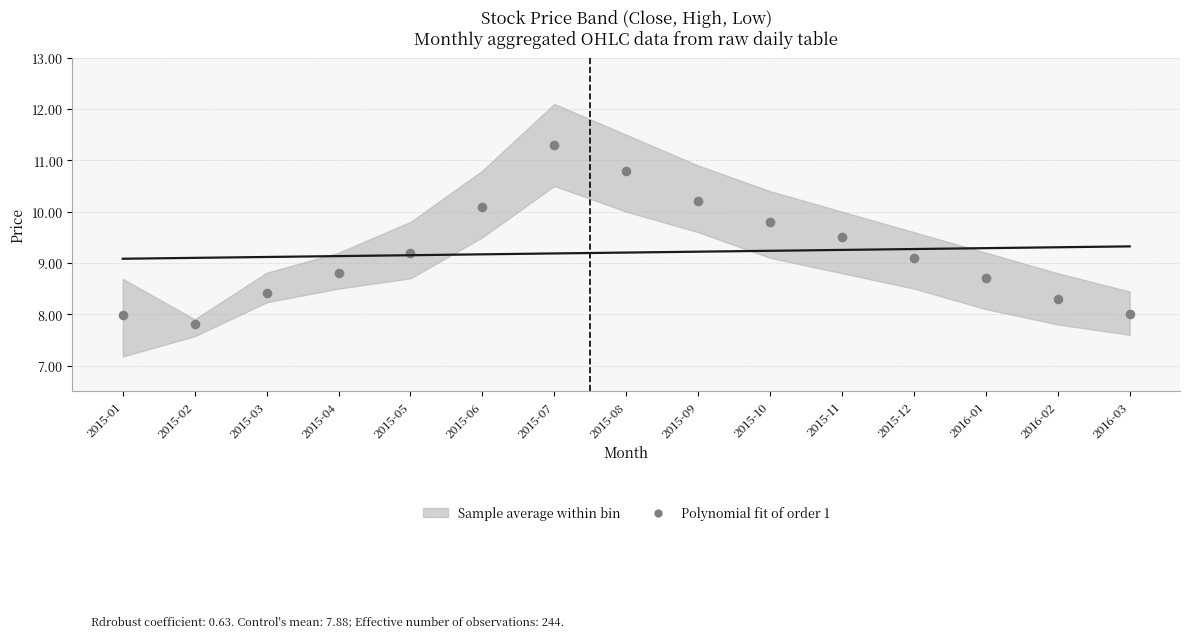

What Y value in the scatter plot is closest to 9?

9.1